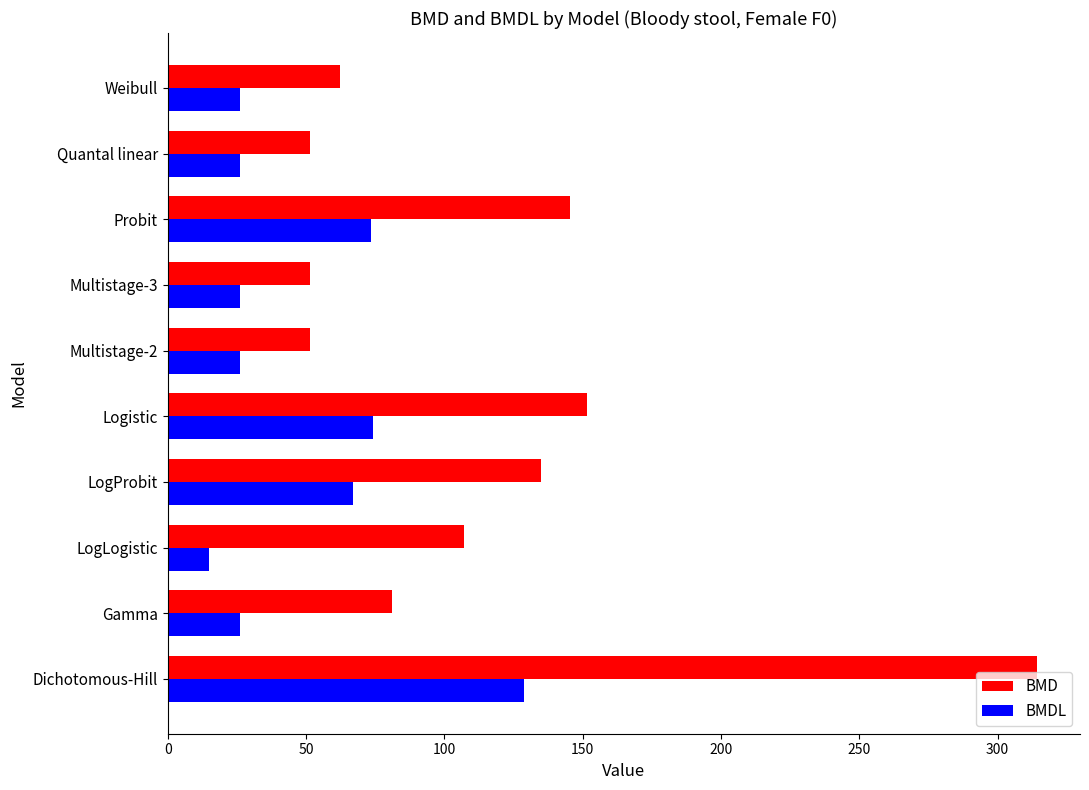

The BMDL series shows 128.8 at Dichotomous-Hill. True or false?

True